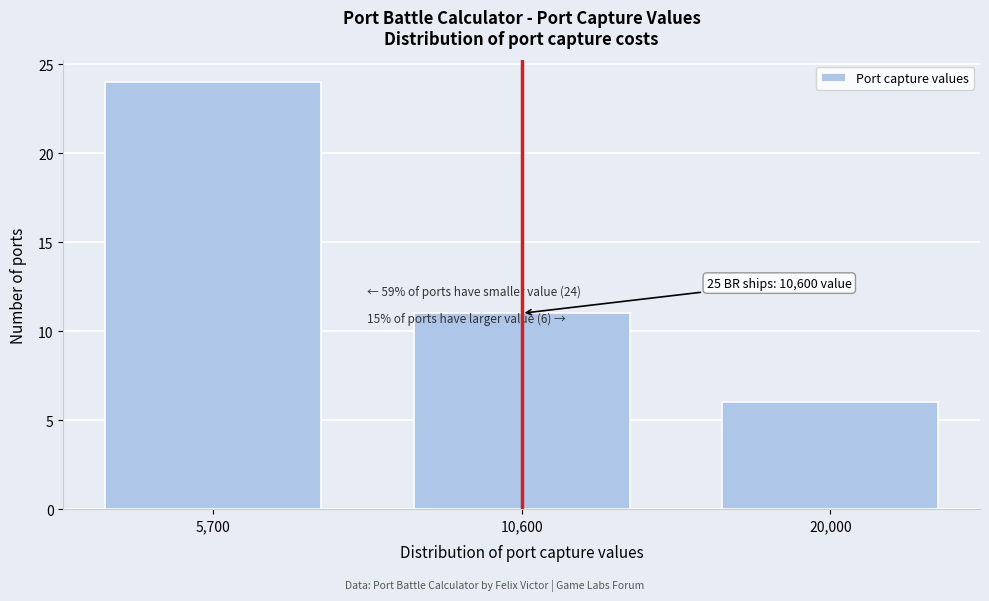

Reading right to left, transcribe all the data shown in this chart.

20,000=6	10,600=11	5,700=24